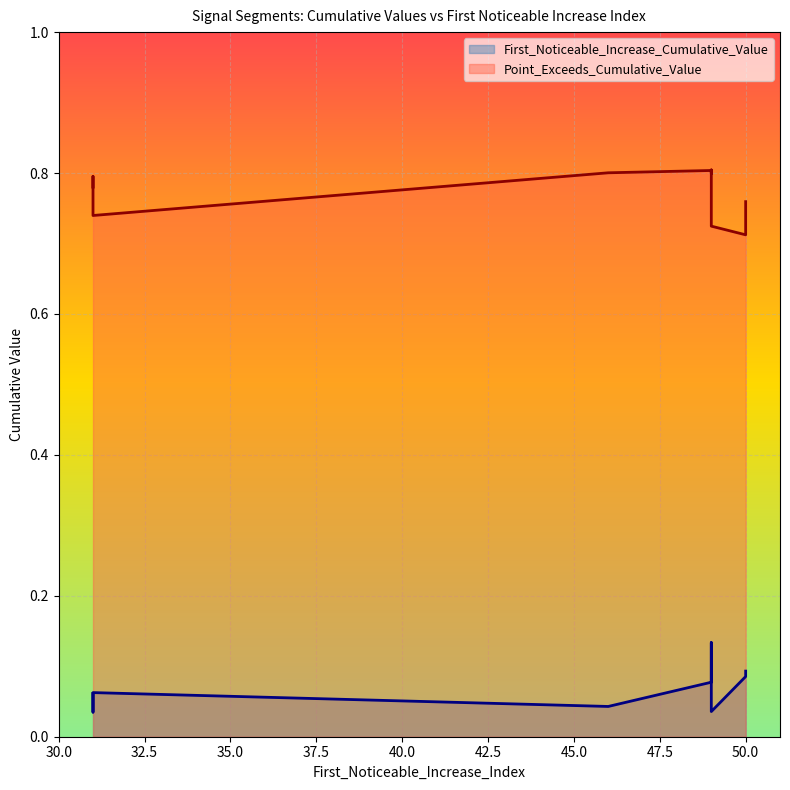

Rank the series at 49 from lowest to highest value.

First_Noticeable_Increase_Cumulative_Value, Point_Exceeds_Cumulative_Value